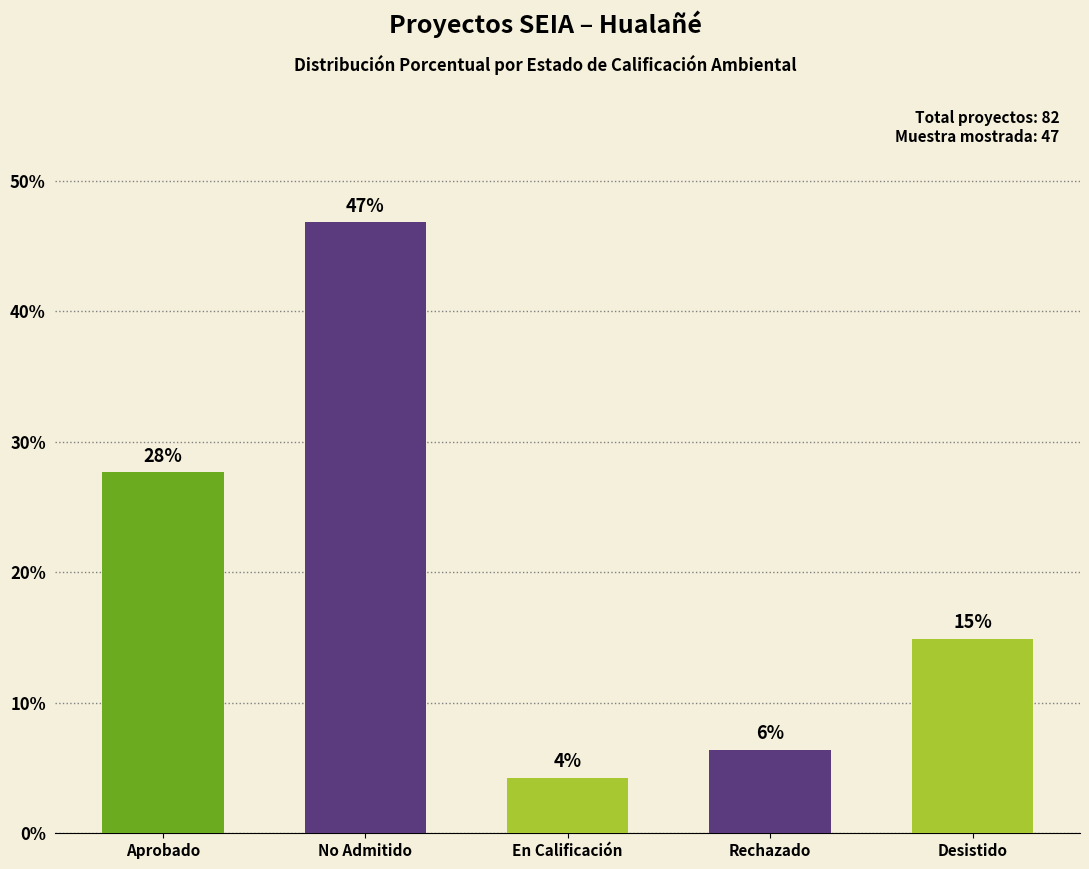

List the labels in order of value, smallest first.

En Calificación, Rechazado, Desistido, Aprobado, No Admitido